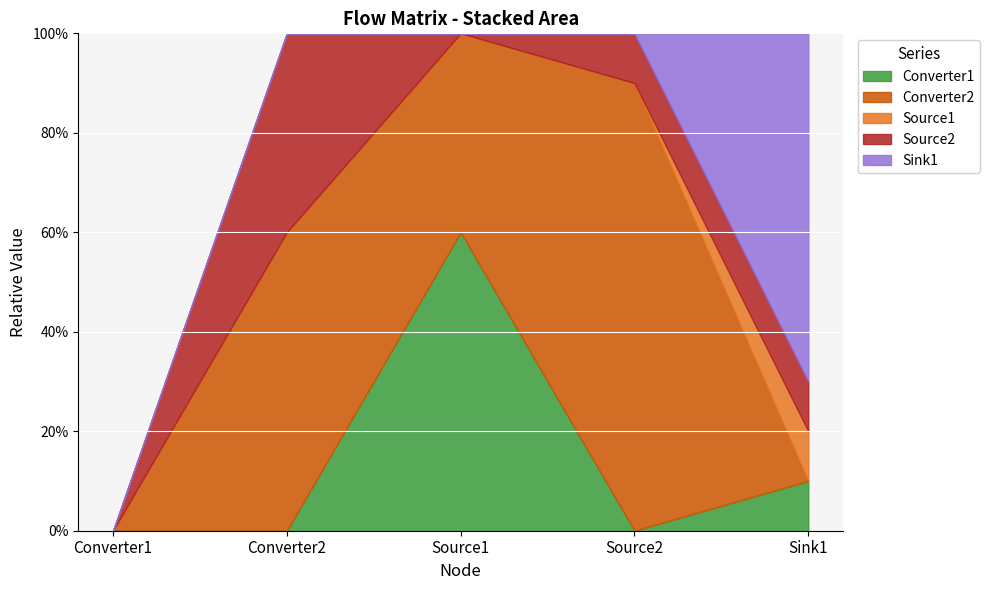

Is the value of Source2 at Source1 greater than the value of Source1 at Converter1?

No